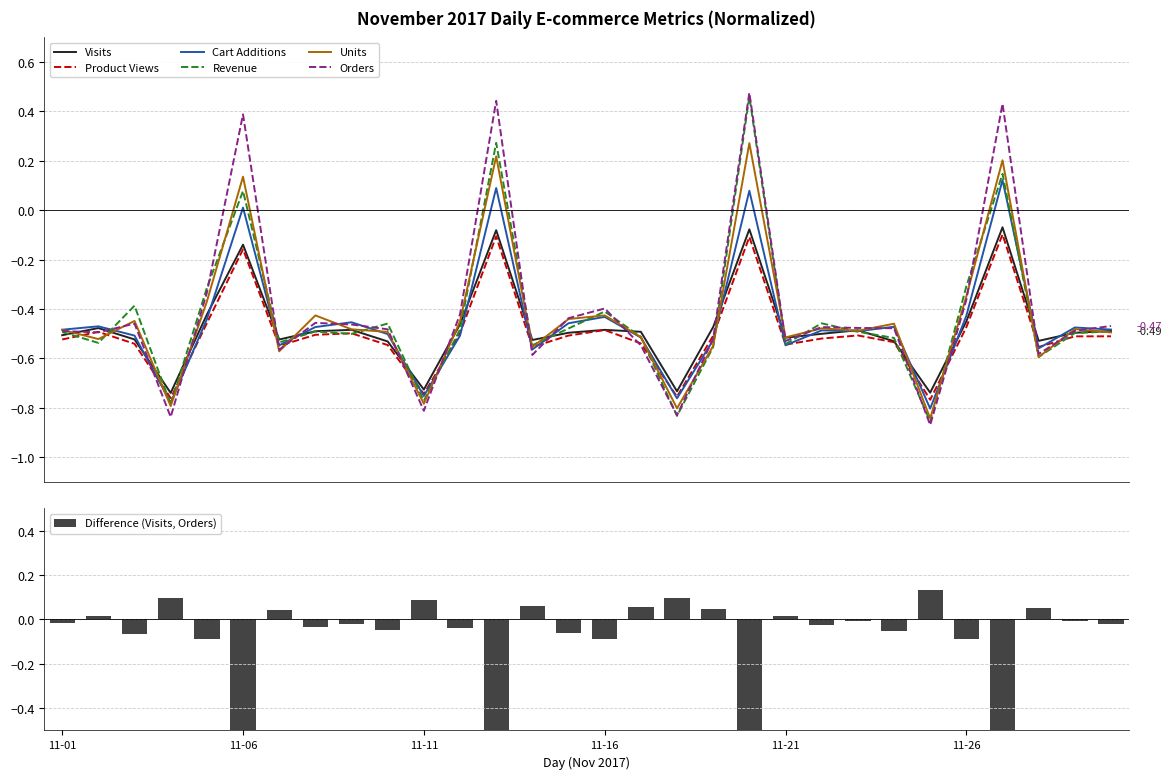

What is the maximum value for Units?

0.3